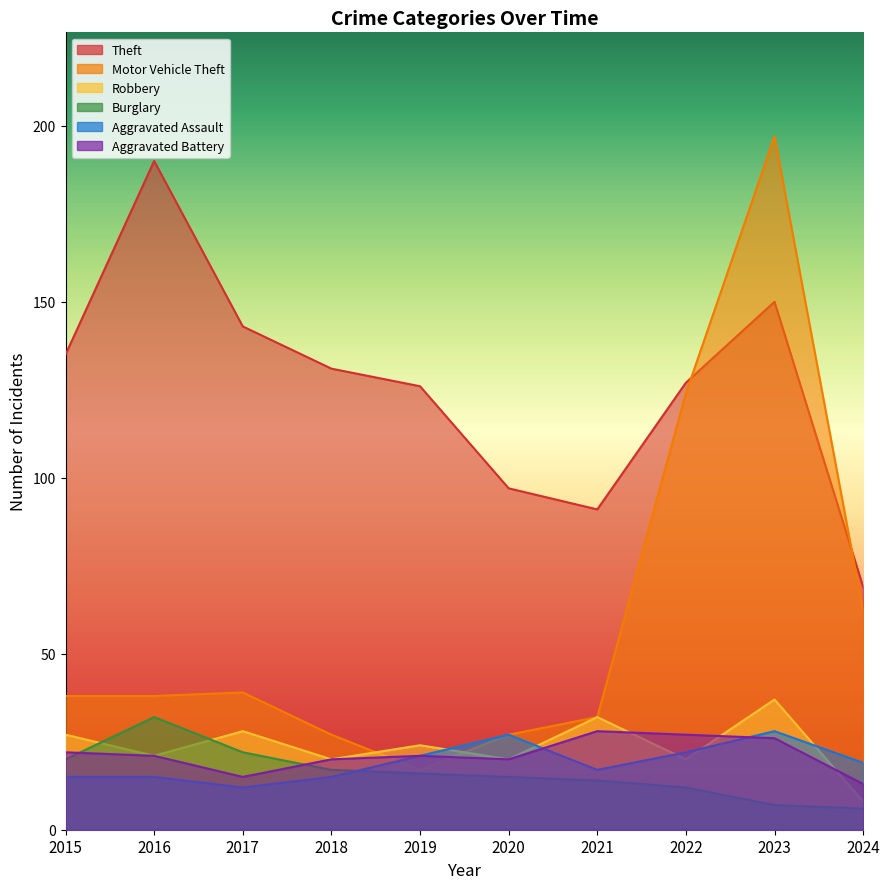

How many interior local peaks does the Aggravated Assault series have?

2